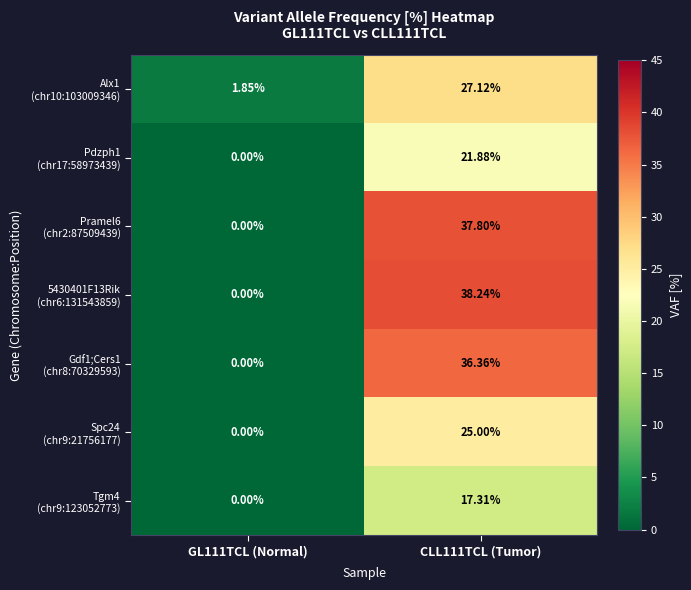

Which label corresponds to the largest value in the chart?

CLL111TCL (Tumor)